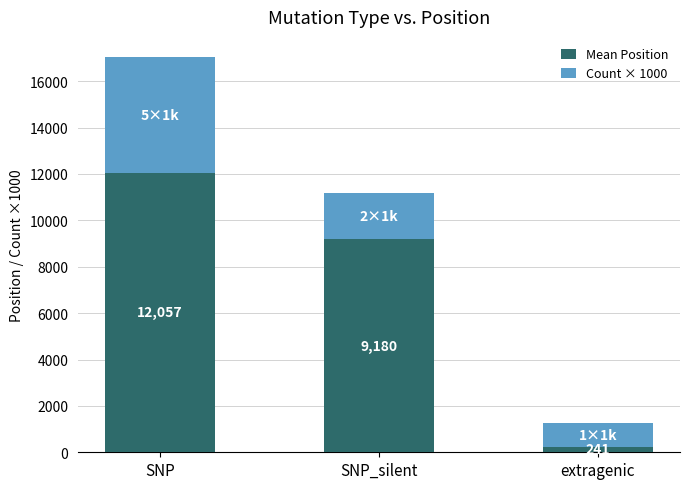

What is the difference between the maximum and minimum values in the Mean Position series?

11816.4